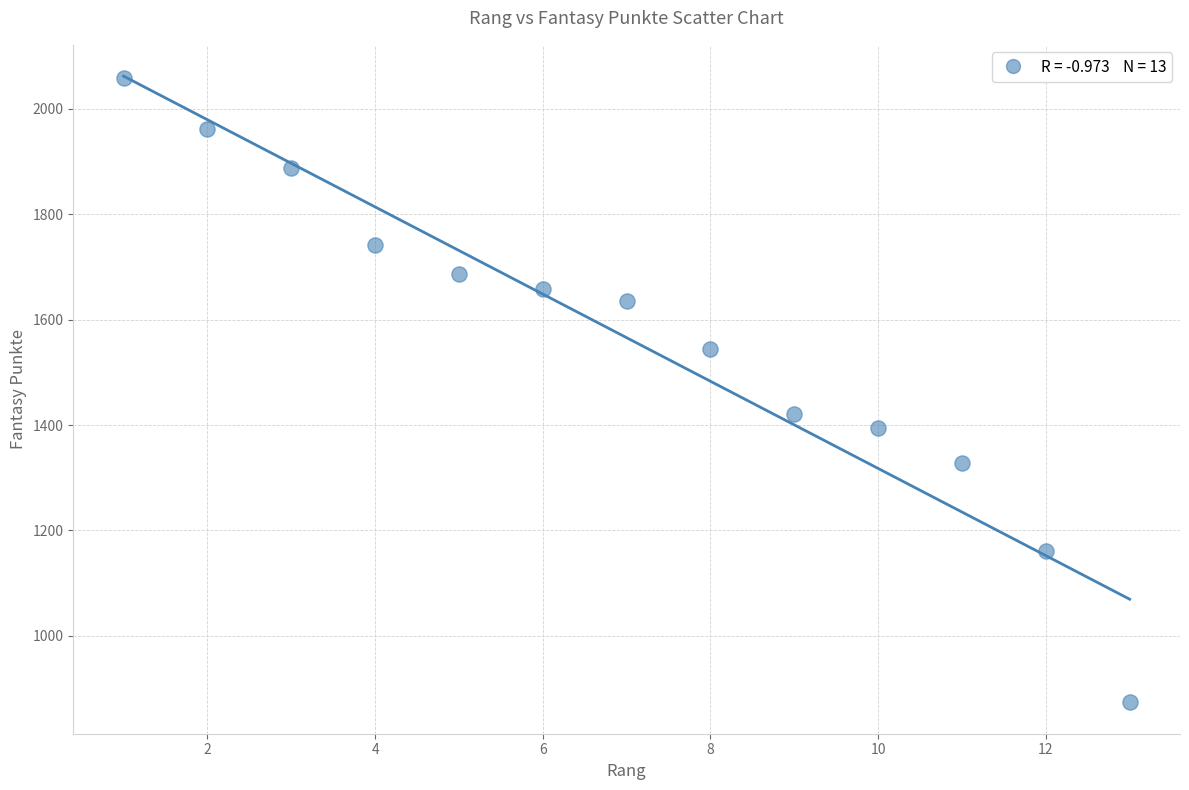

What is the range of X values (max minus min)?

12